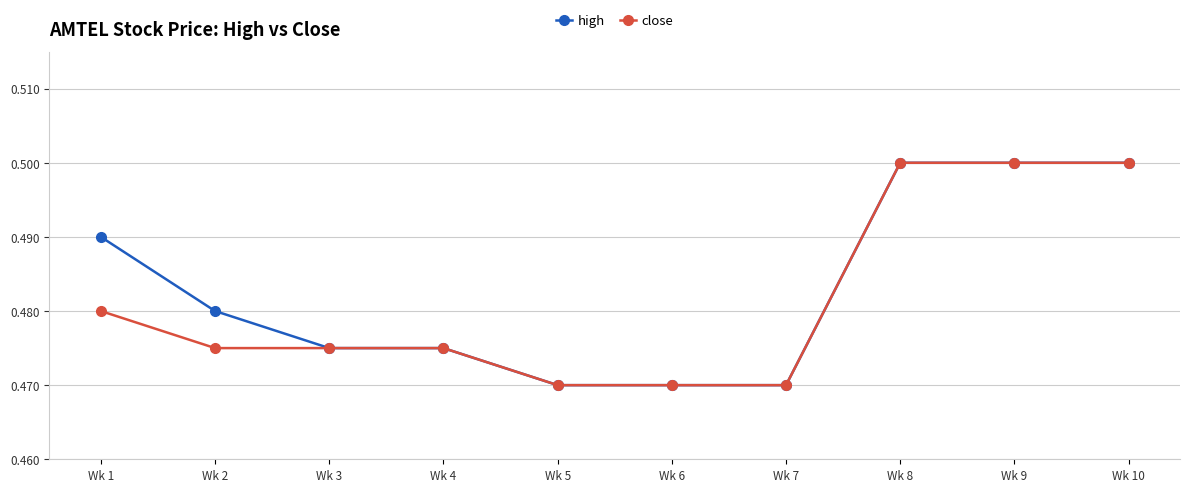

True or false: high has a value of 0.5 at Wk 10.

True